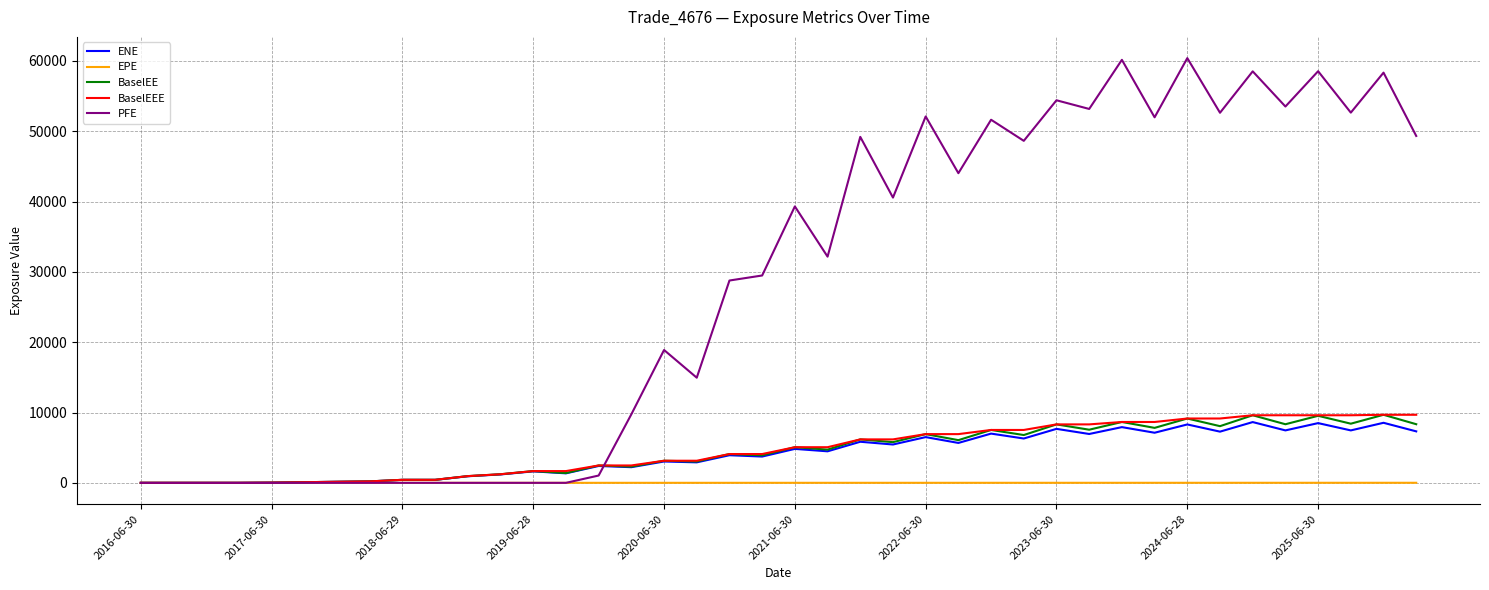

What is the maximum value shown in the chart?

60385.6